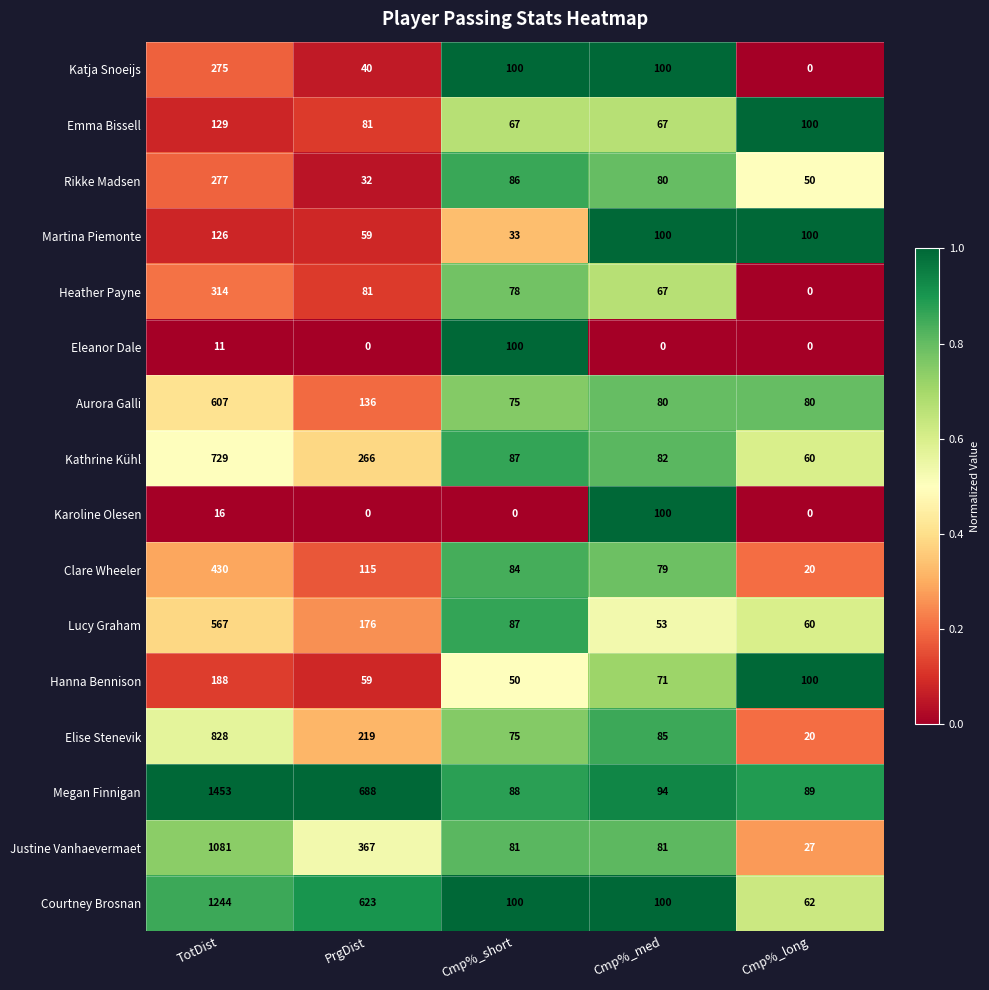

What is the maximum value shown in the chart?

1453